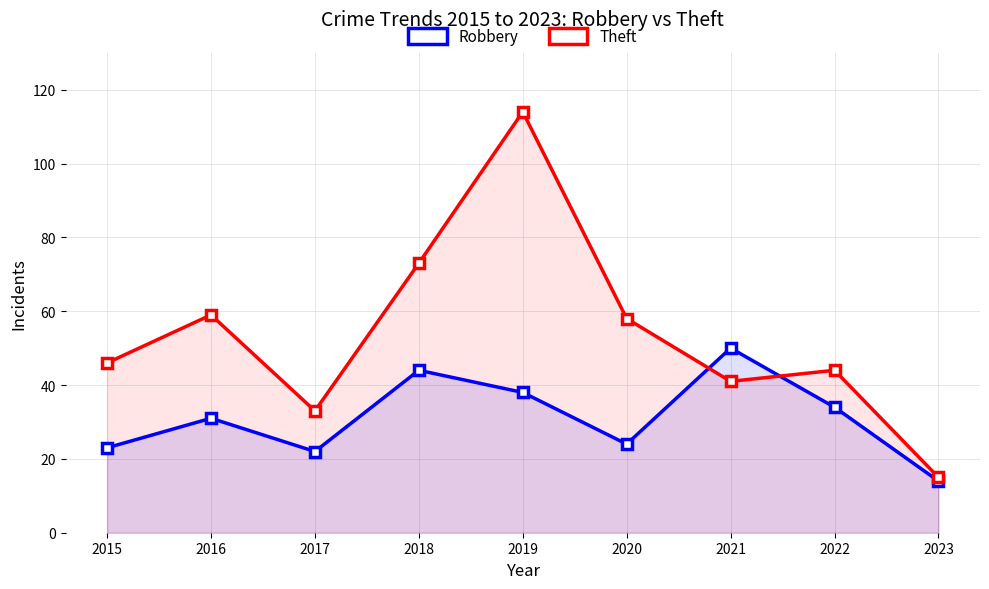

Reading left to right, list all the values displayed in this chart.

Robbery: 2015=23	2016=31	2017=22	2018=44	2019=38	2020=24	2021=50	2022=34	2023=14
Theft: 2015=46	2016=59	2017=33	2018=73	2019=114	2020=58	2021=41	2022=44	2023=15